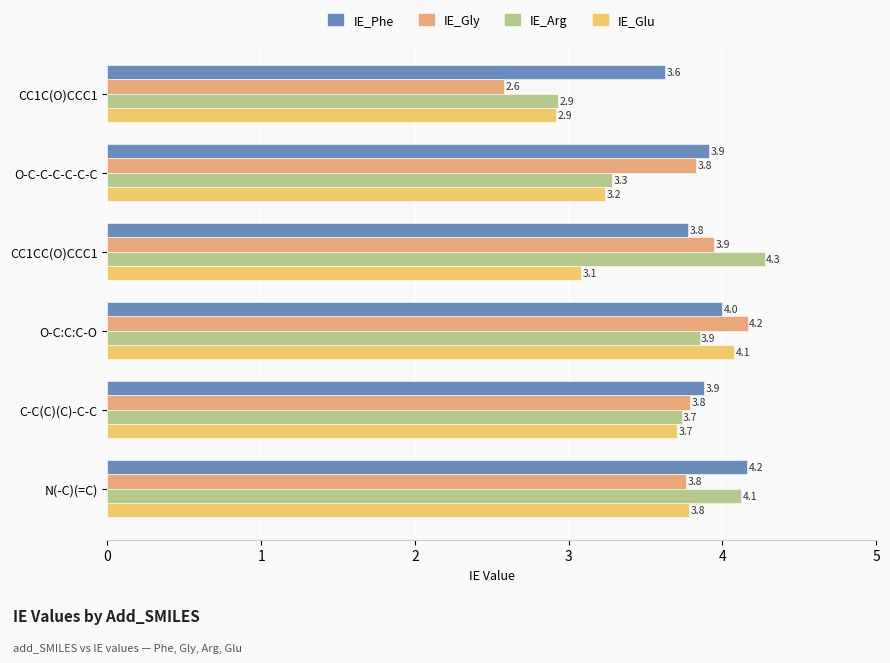

What is the value of the IE_Arg bar at the 2nd from the left?

3.3